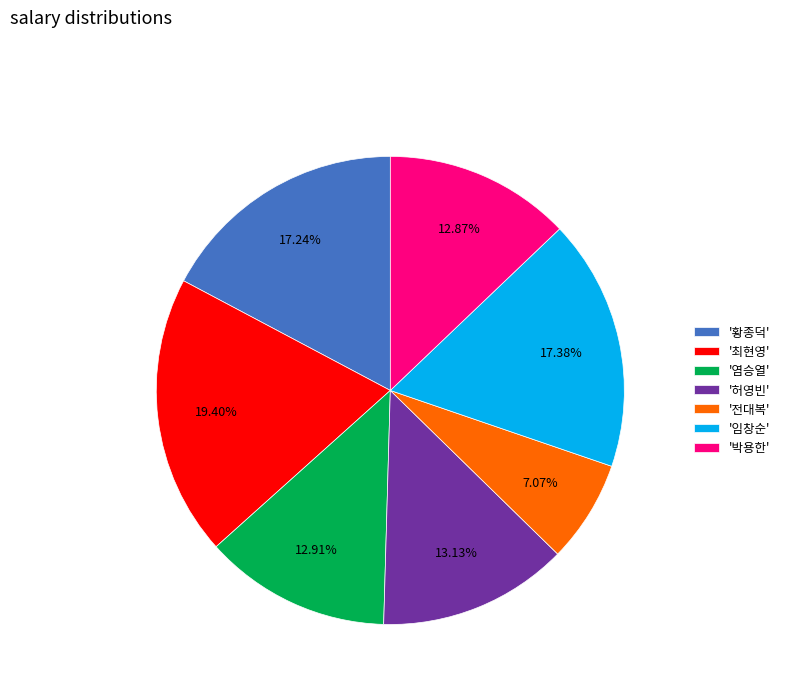

Which has a higher value, '황종덕' or '전대복'?

'황종덕'